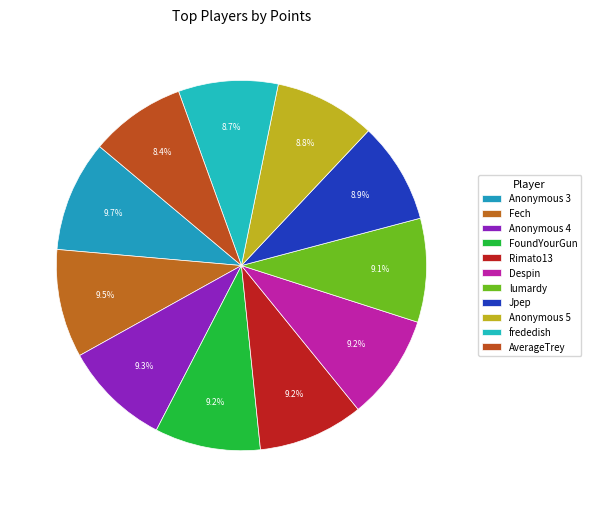

Combined, do FoundYourGun and lumardy account for over 50%?

No